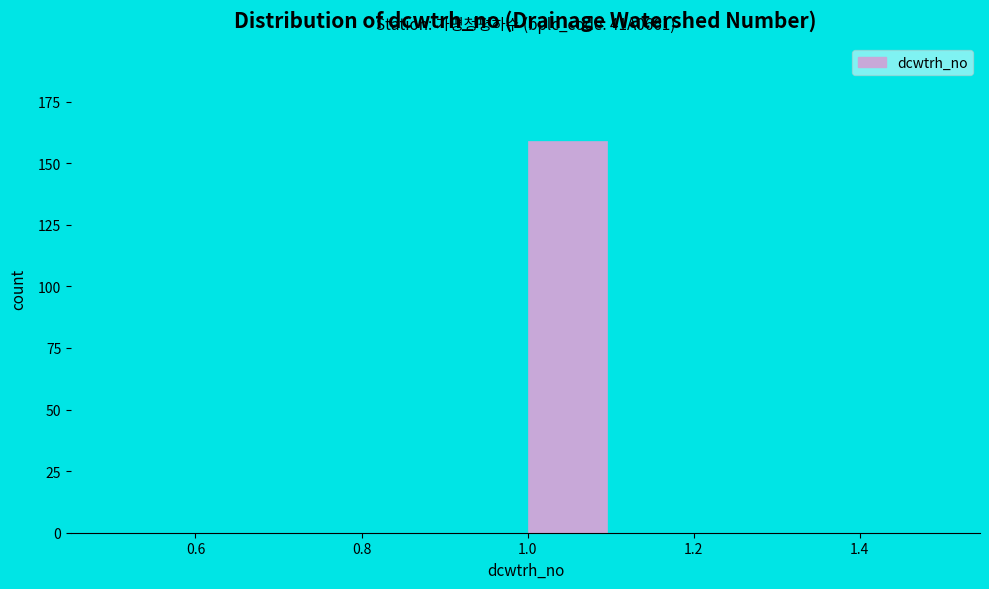

Which range on the x-axis has the tallest bar?

1.0 to 1.1